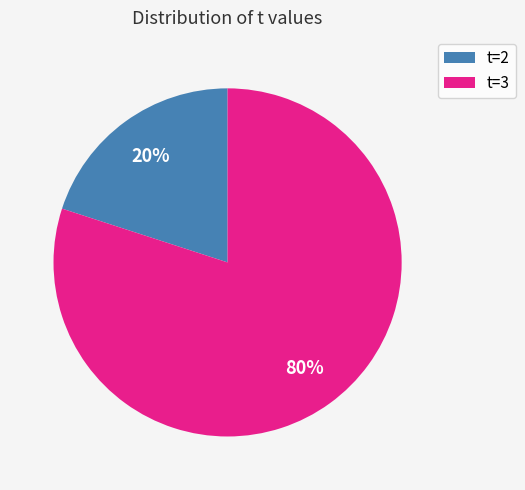

What is the smallest slice in the pie chart?

t=2